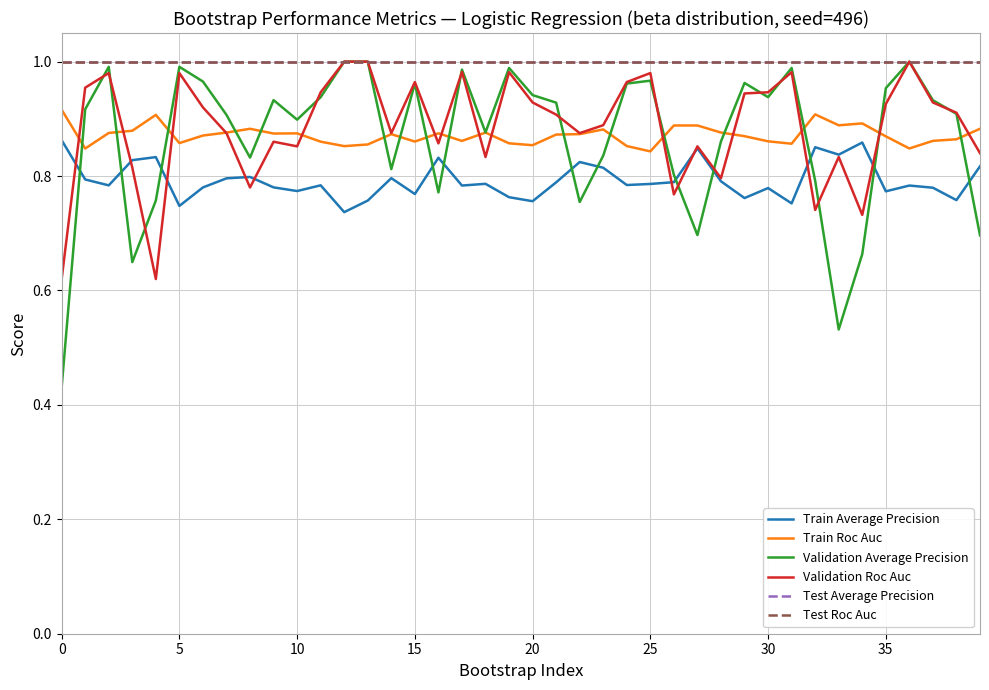

Is this an area chart (filled region under the line)?

No